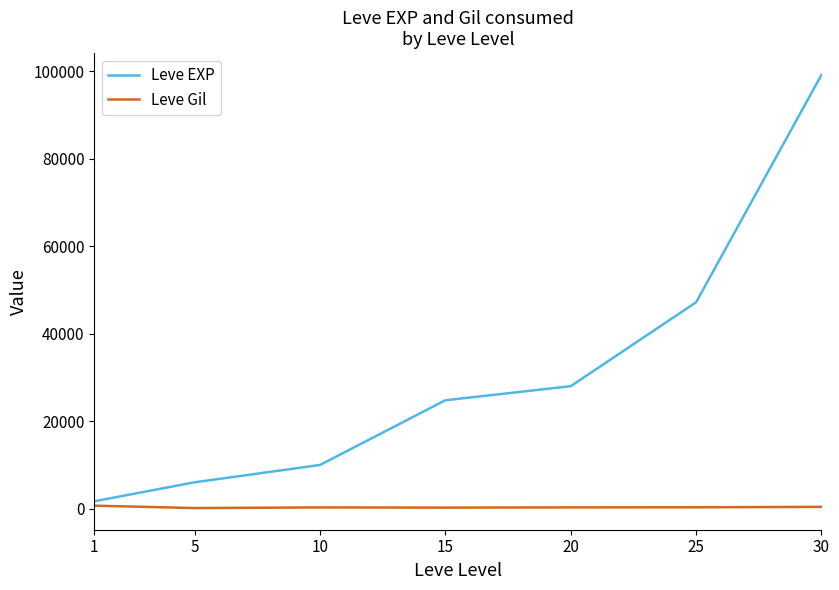

Is the value of Leve Gil at 1 greater than the value of Leve EXP at 5?

No